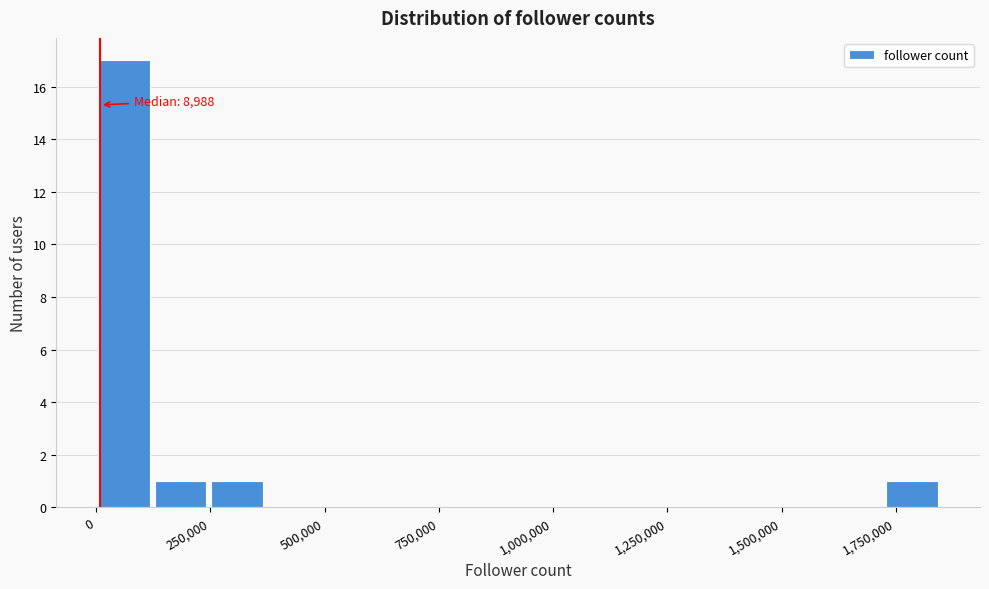

Read against the x-axis, roughly where is the centre of the tallest bar?

50000